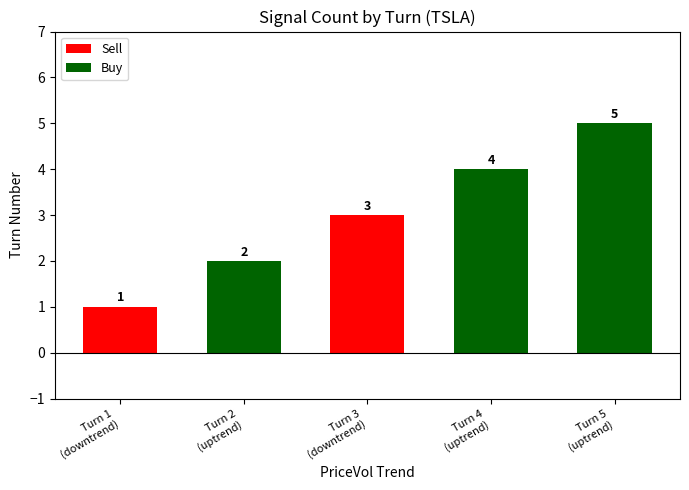

Which label corresponds to the smallest value in the chart?

downtrend